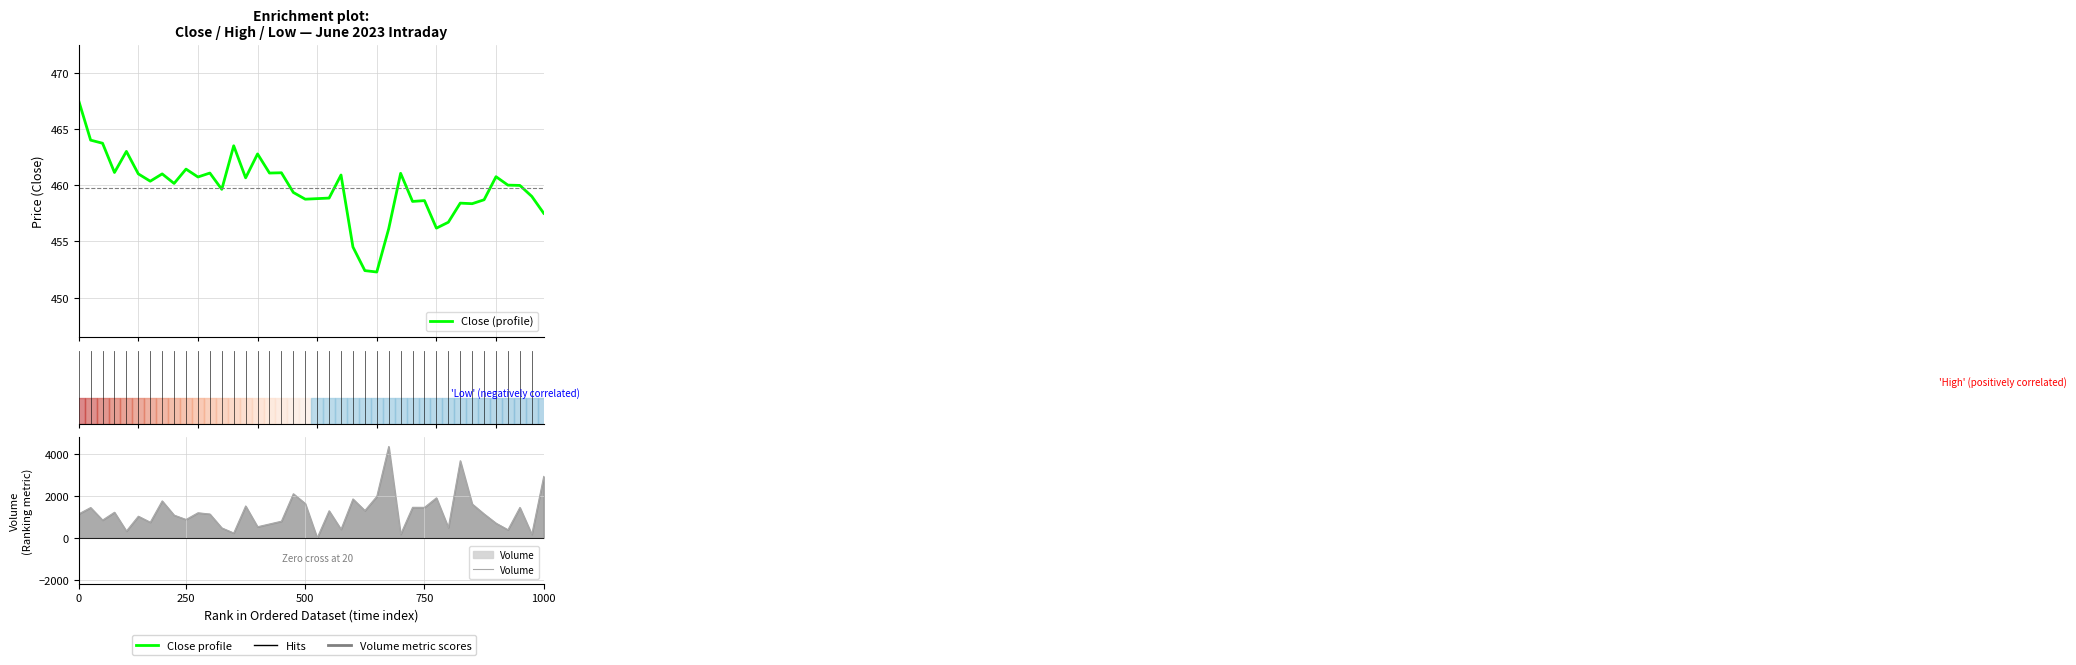

Does the chart display data point markers on the line(s)?

No